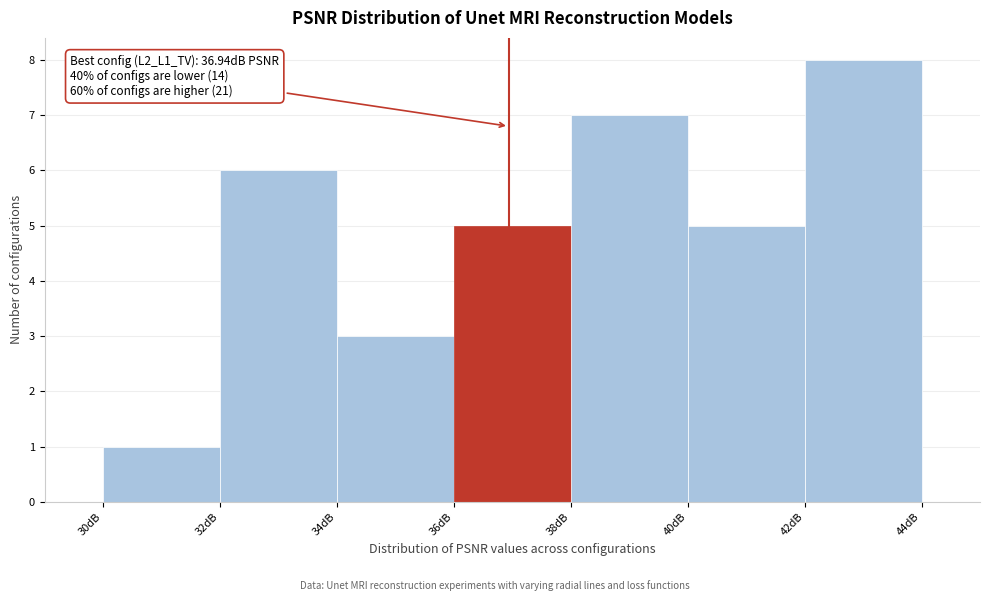

Which range on the x-axis has the tallest bar?

42 to 44